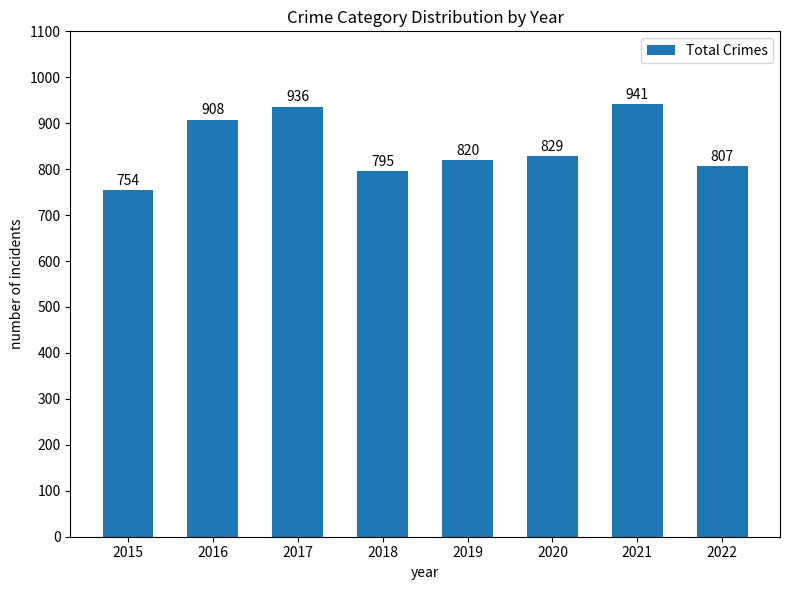

What is the ratio of the value at 2021 to the value at 2020?

1.1